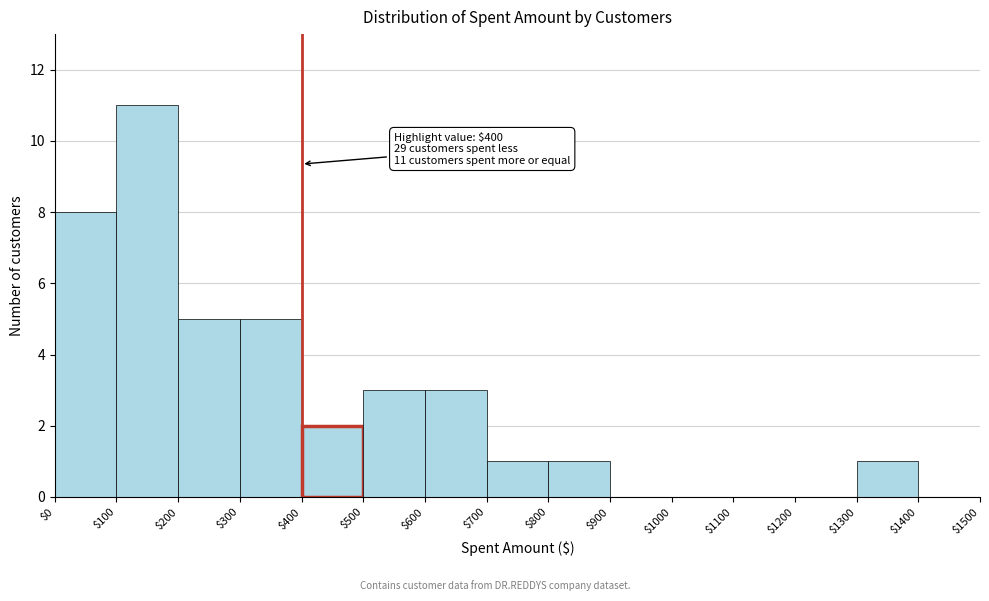

Over which range of the x-axis is the bar tallest?

$100 to $200